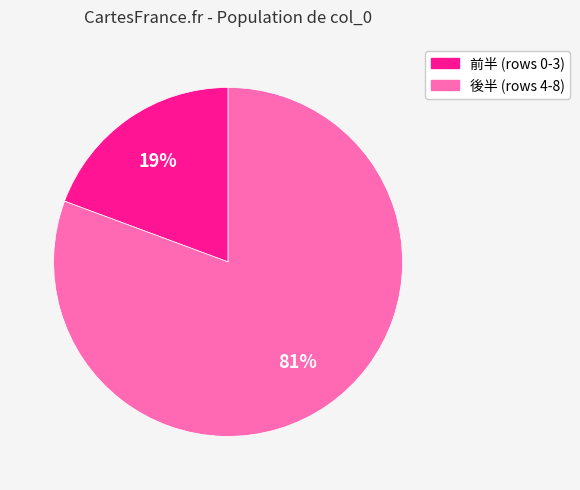

To the nearest percent, what is the average slice percentage?

50%